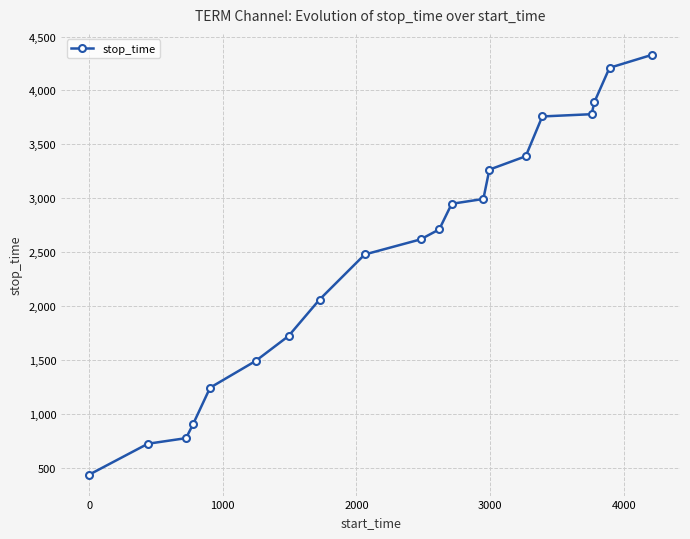

What is the difference between the maximum and minimum values?

3892